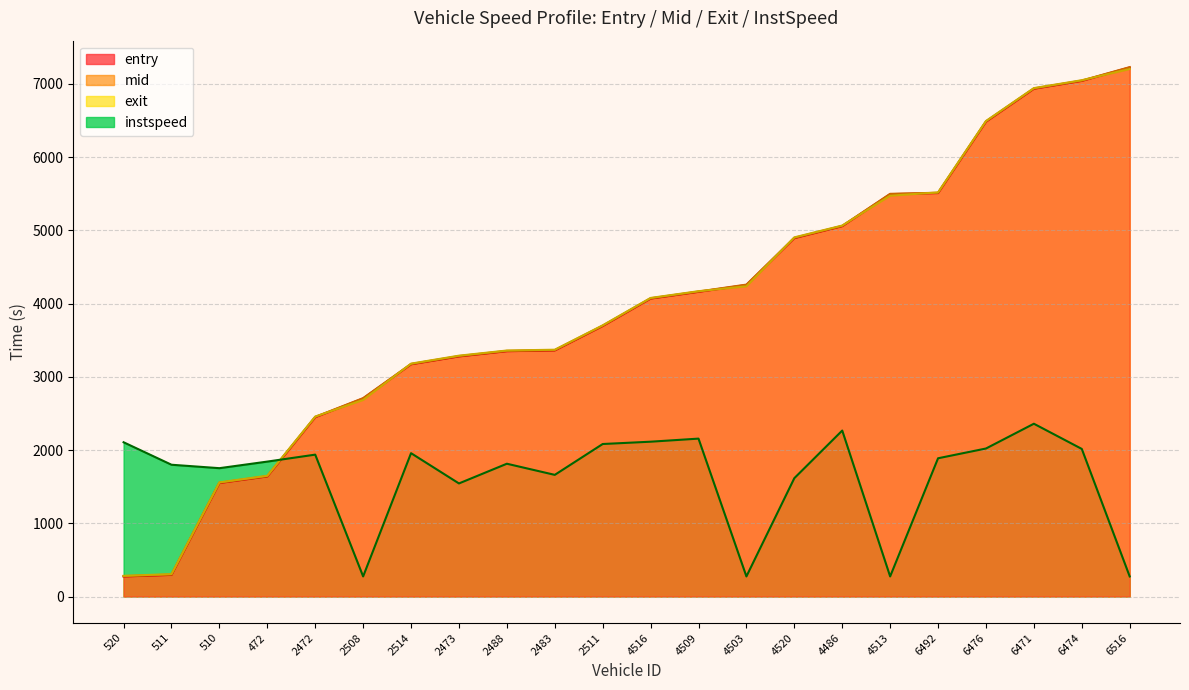

What position from the right is 4513?

6